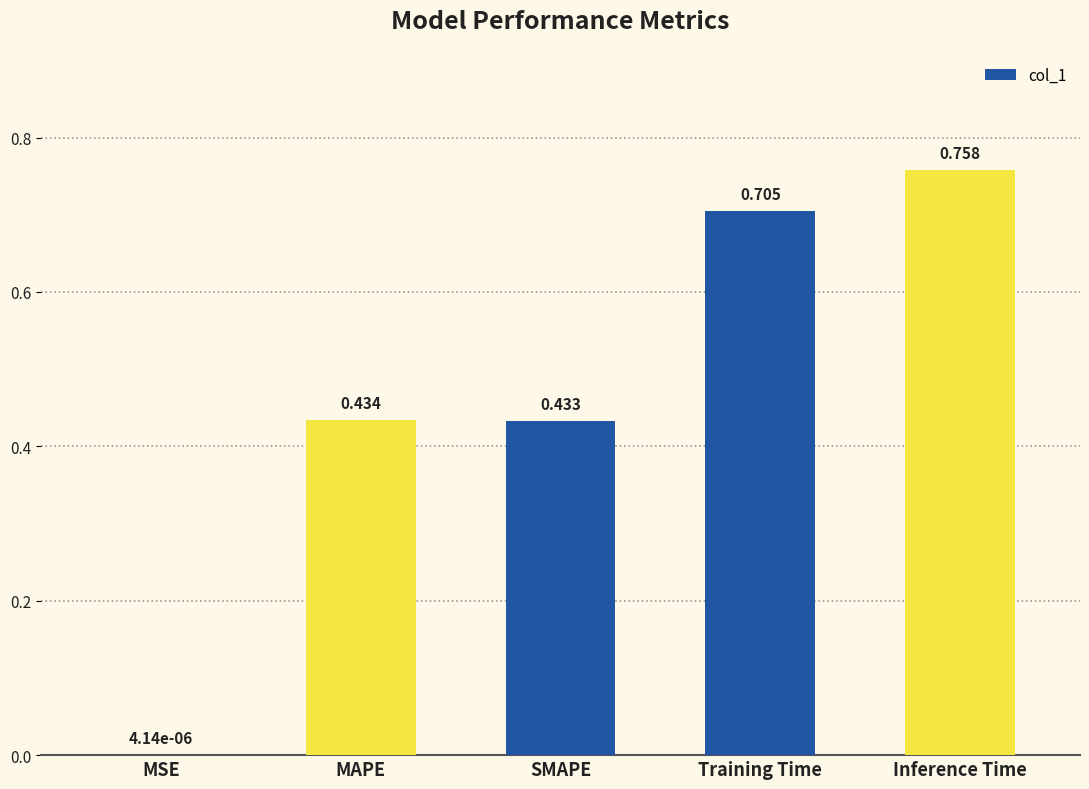

Between SMAPE and Training Time, which is larger?

Training Time